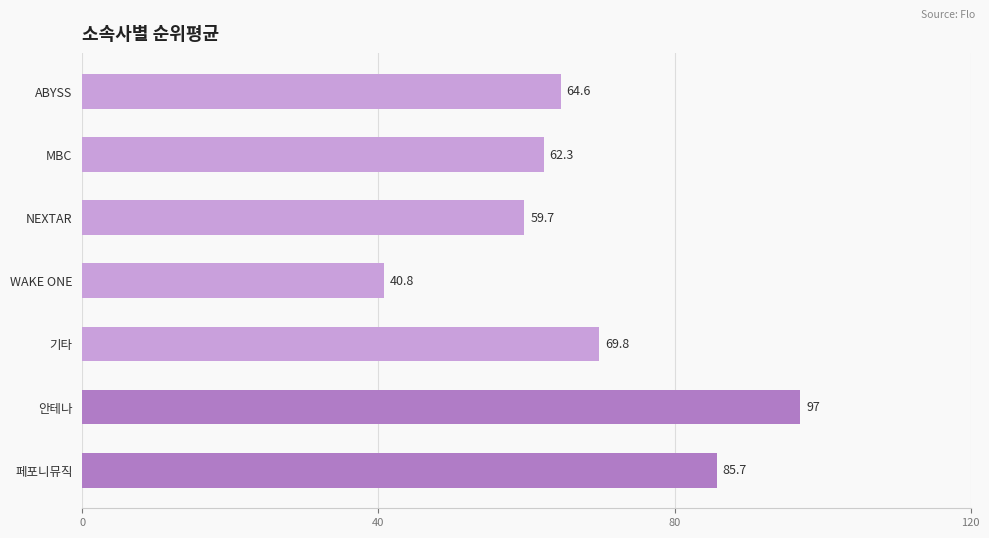

True or false: the data shows 59.7 at NEXTAR.

True